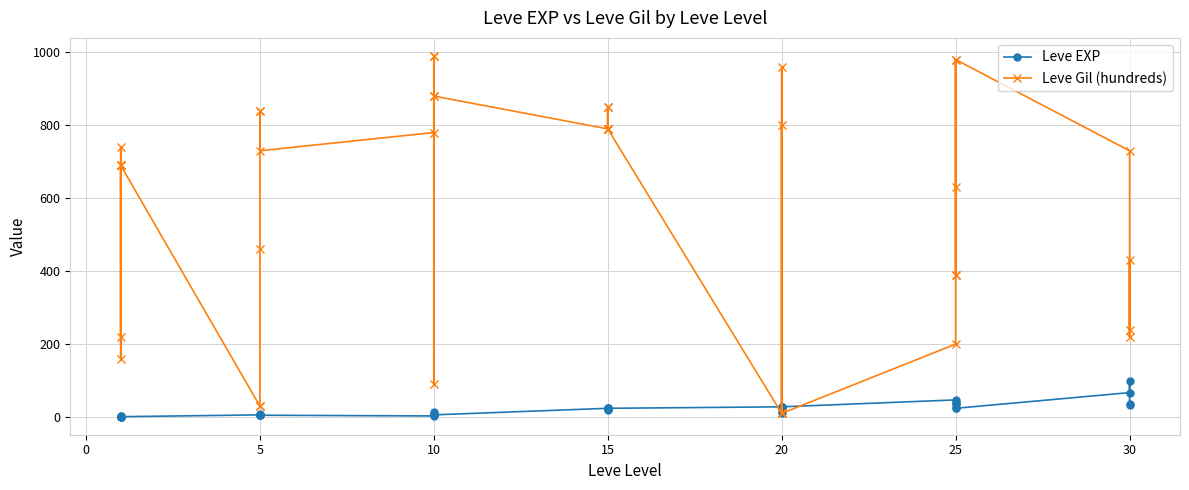

What is the sum of all Leve Gil (hundreds) values?

22580